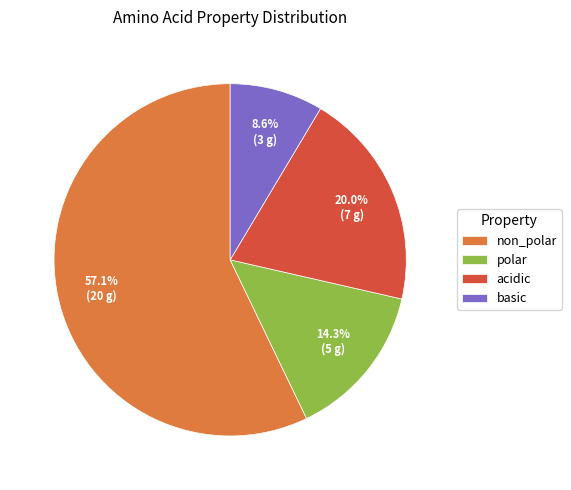

What percentage is the acidic slice, to the nearest percent?

20%